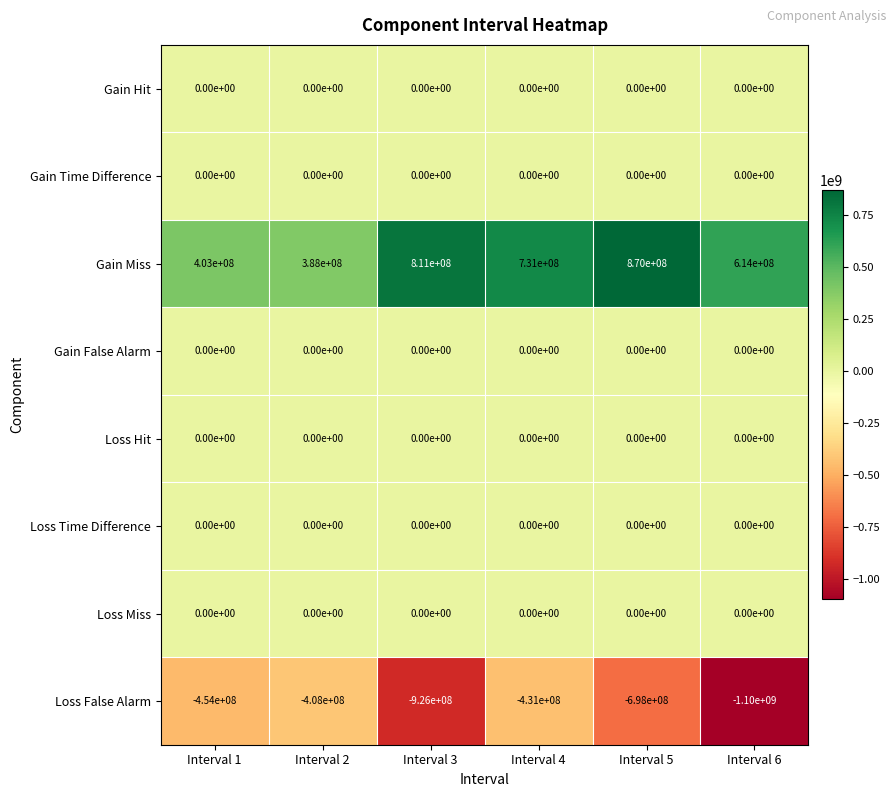

What is the minimum value for Gain Miss?

388000000